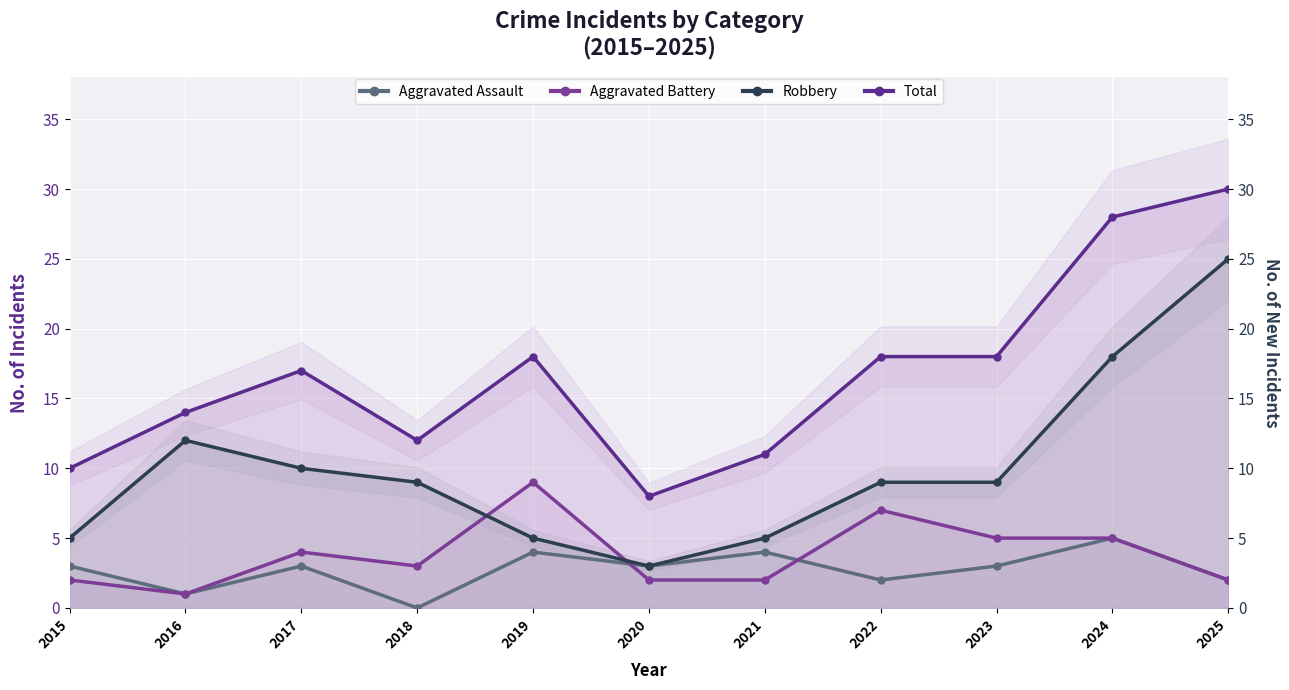

True or false: Total and Aggravated Battery intersect in this chart.

False